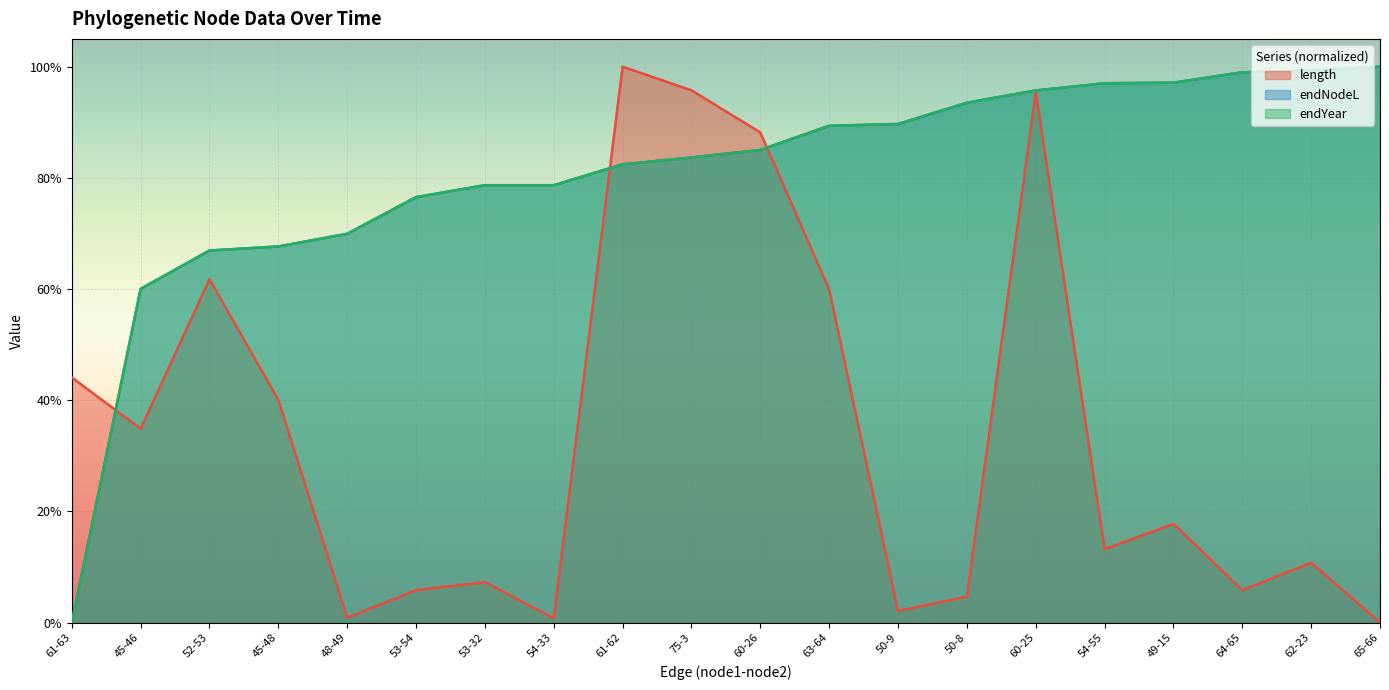

How many values in the length series exceed 0?

19